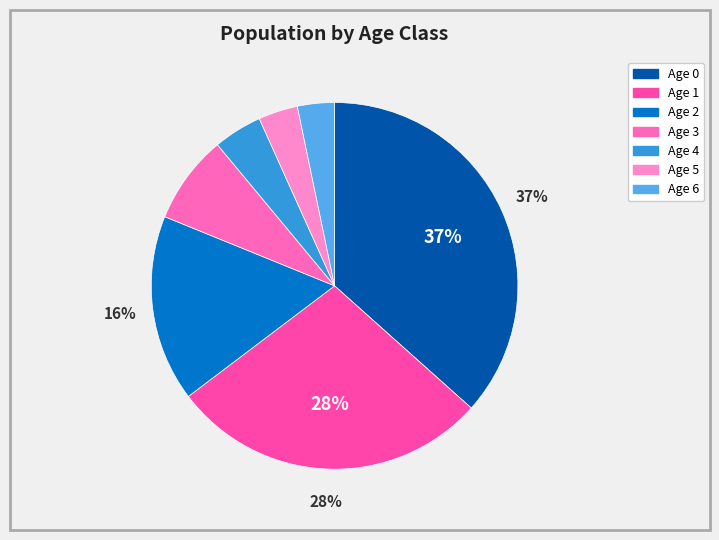

Approximately how many times larger is the value at Age 6 compared to Age 4?

0.8